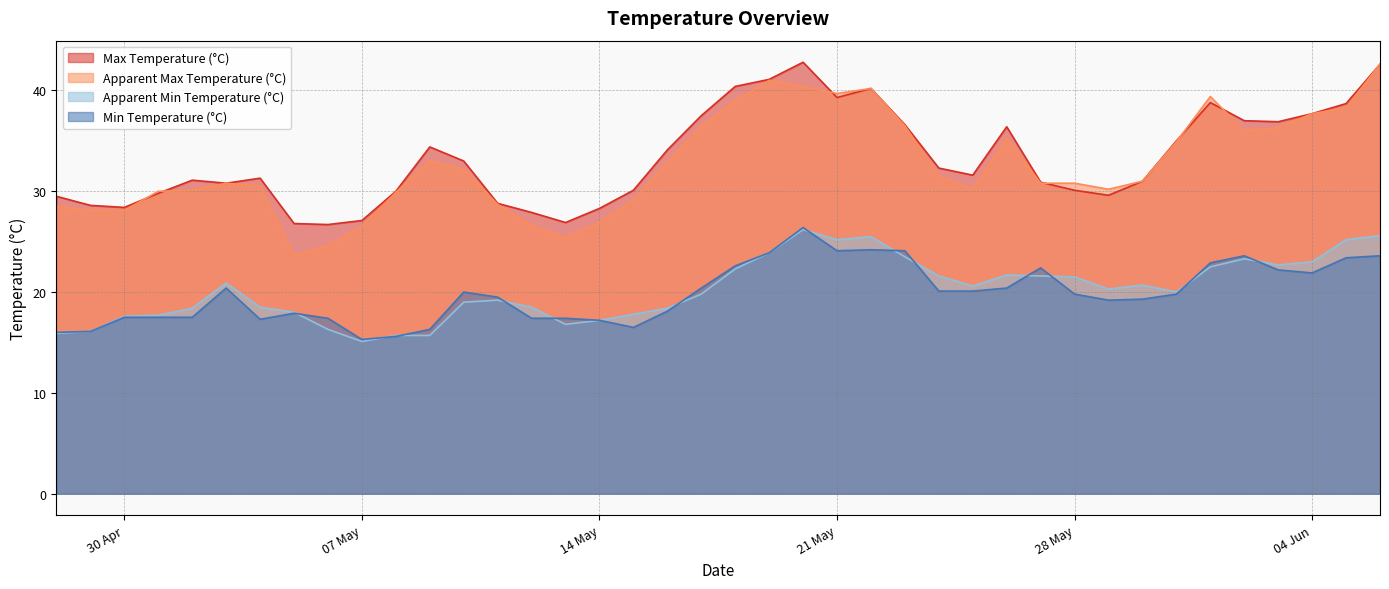

The apparent_temperature_min series shows 22.3 at 18/05/2024. True or false?

True